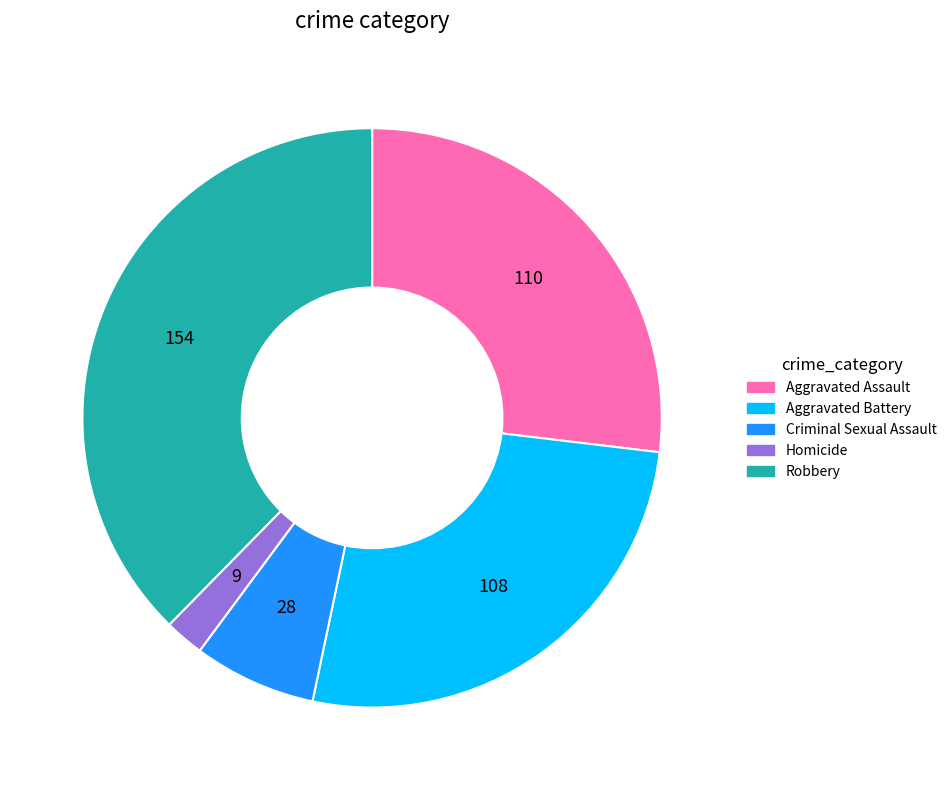

Is Robbery the majority of the pie?

No